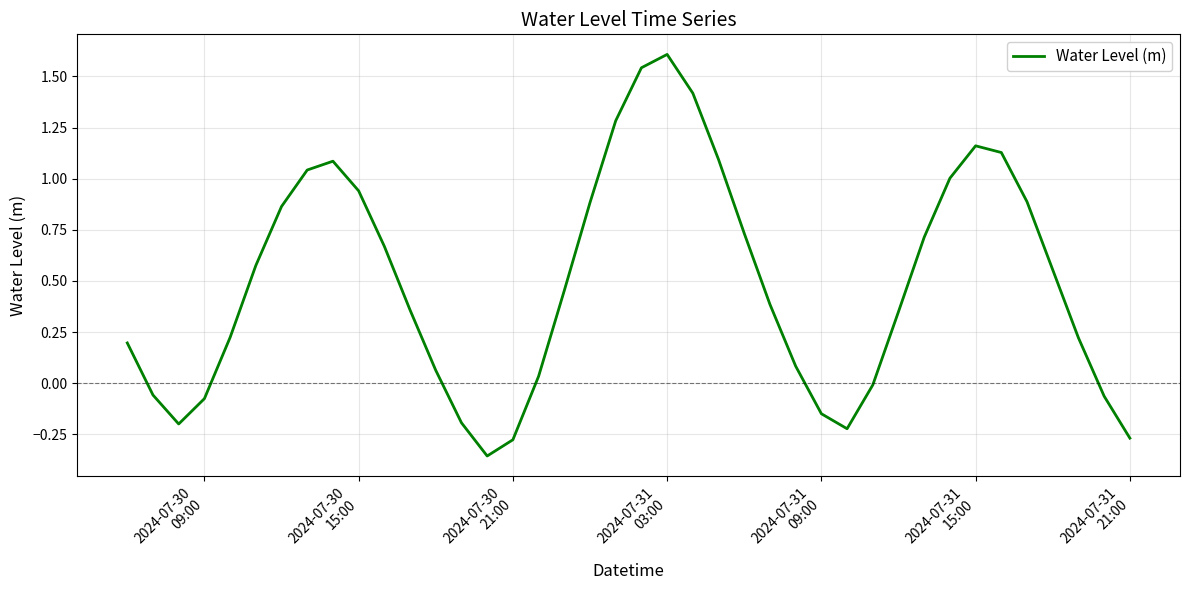

What is the maximum value shown in the chart?

1.6